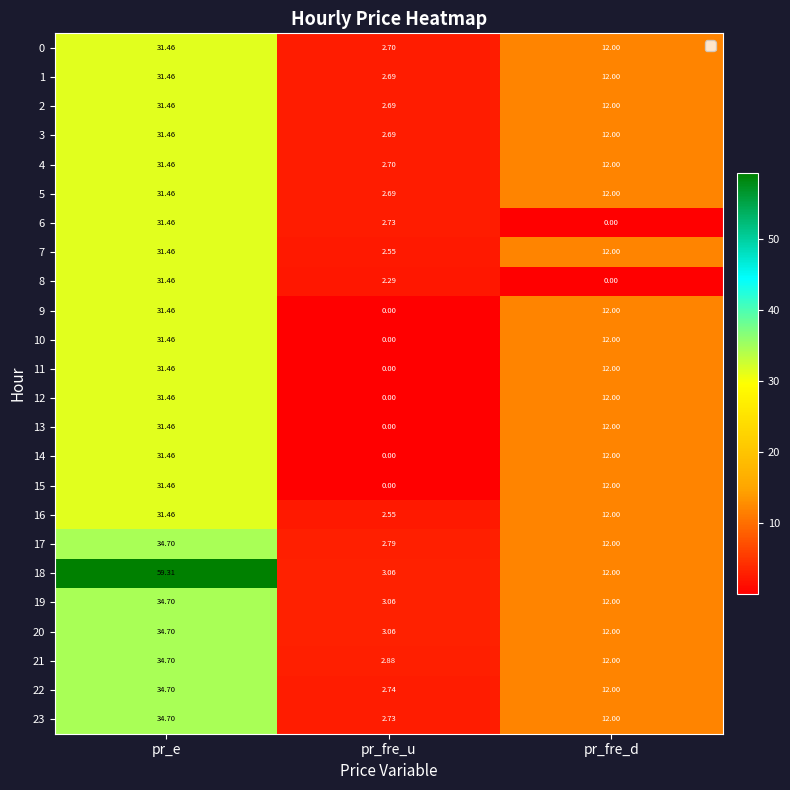

At which label does 18 first exceed 12?

pr_e